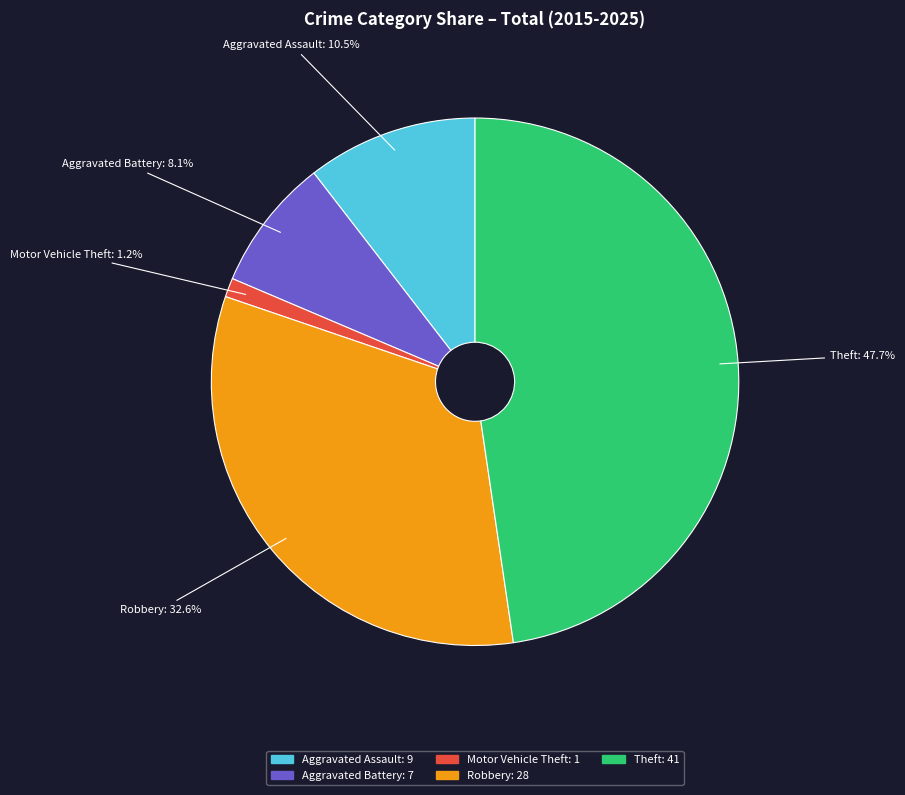

Is it true that Aggravated Battery is 8% of the pie?

True